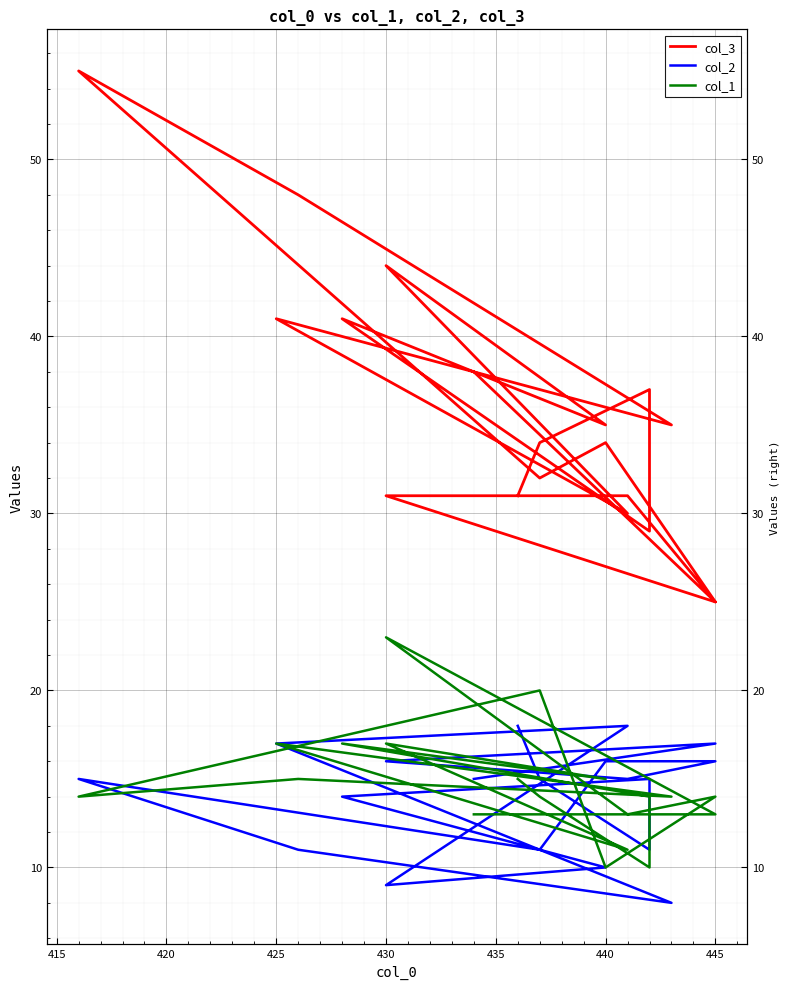

At which category is the sum across all series the highest?

445